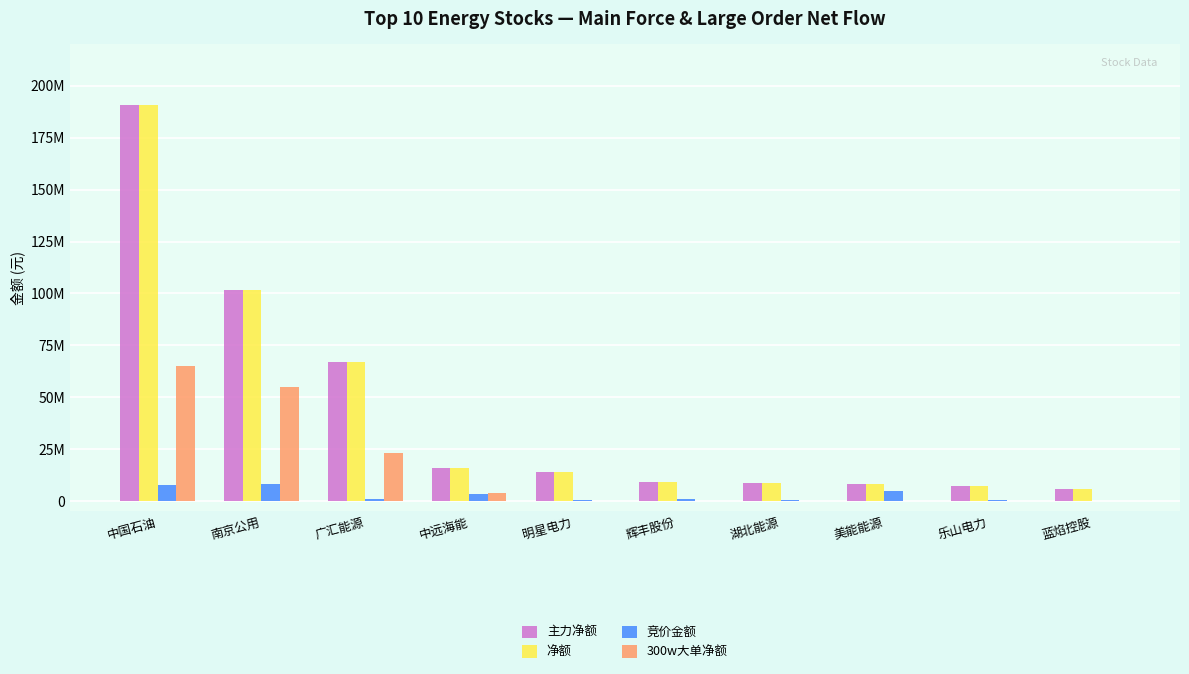

Which series changed the most between 南京公用 and 美能能源?

主力净额